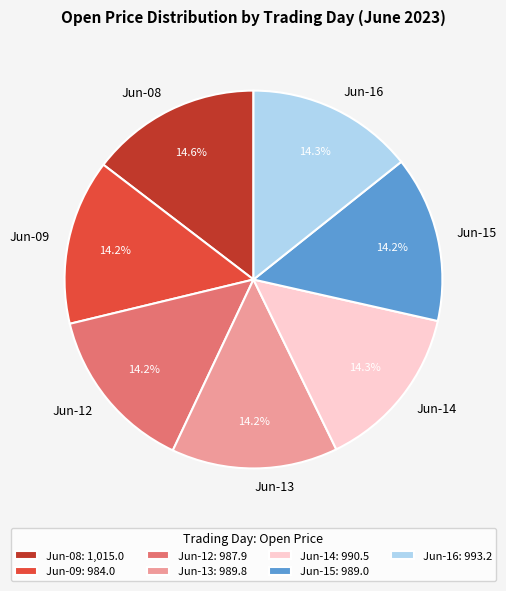

How many slices are in this pie chart?

7